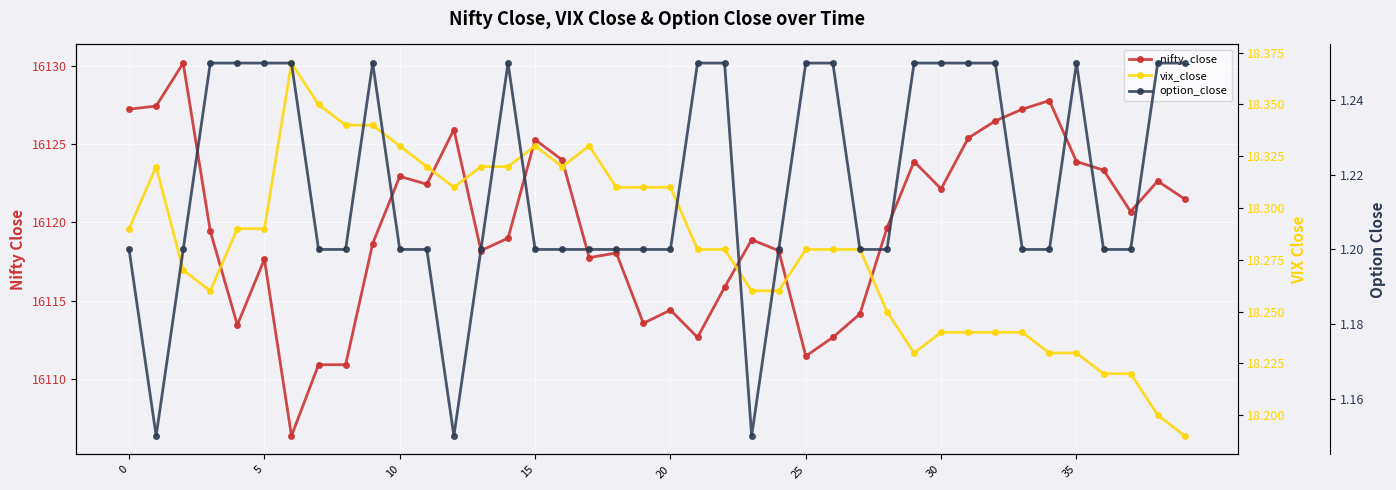

The option_close series shows 2.2 at 32. True or false?

False